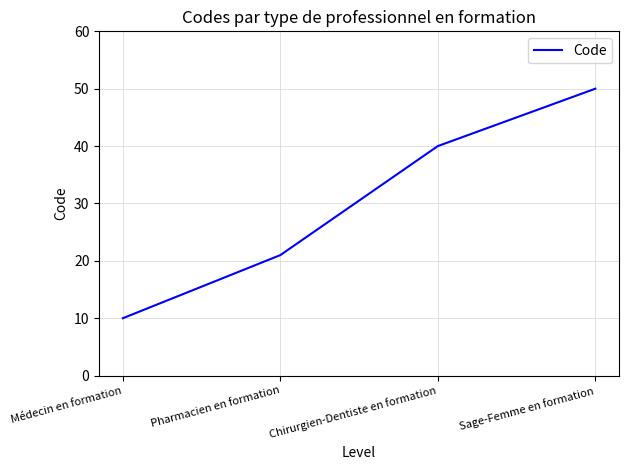

Reading left to right, what are all the values shown in this chart?

Médecin en formation=10	Pharmacien en formation=21	Chirurgien-Dentiste en formation=40	Sage-Femme en formation=50